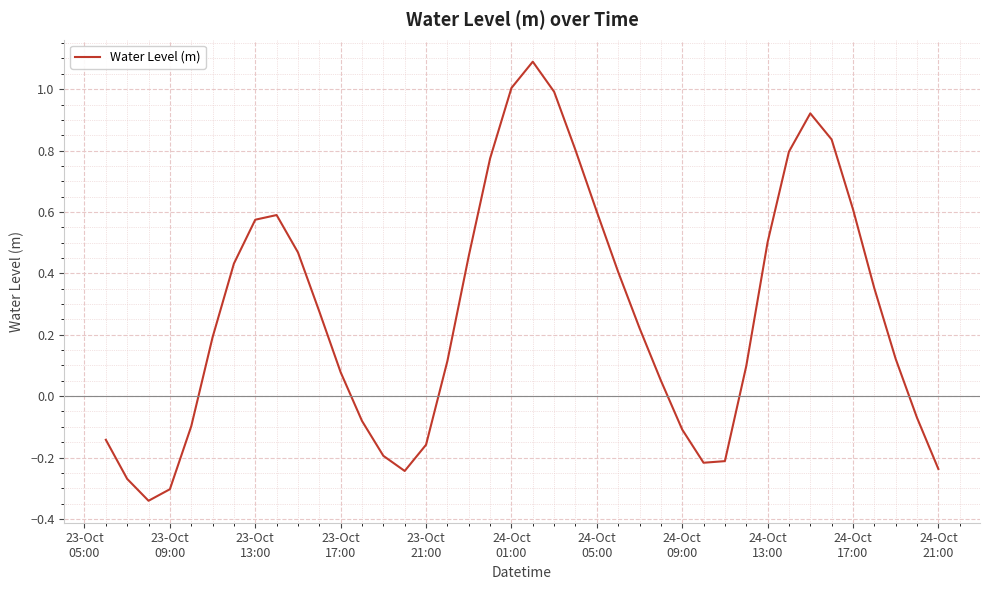

What is the maximum value shown in the chart?

1.1